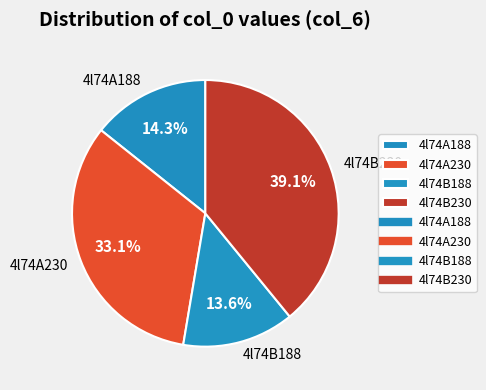

What percentage is the 4l74A188 slice, to the nearest percent?

14%